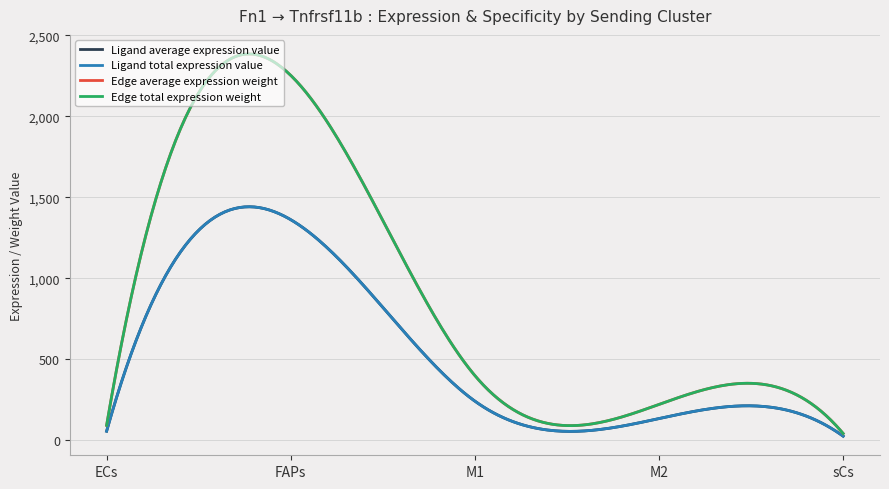

Does the chart have visible grid lines?

Yes